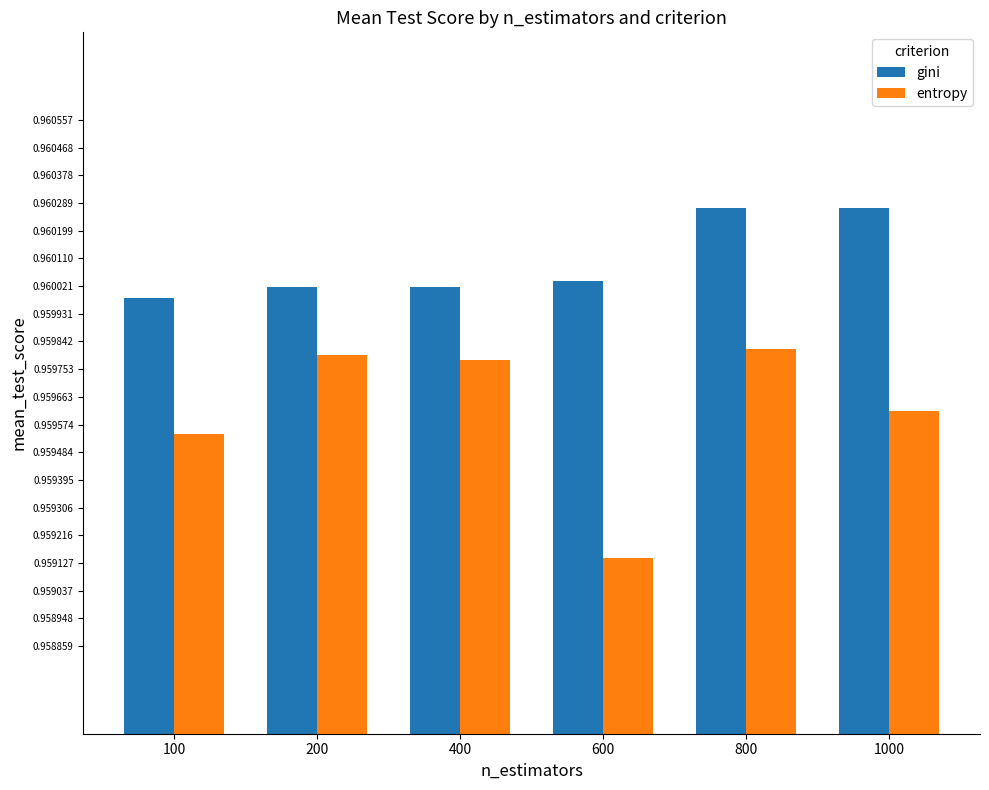

How many bars are there in each group?

2